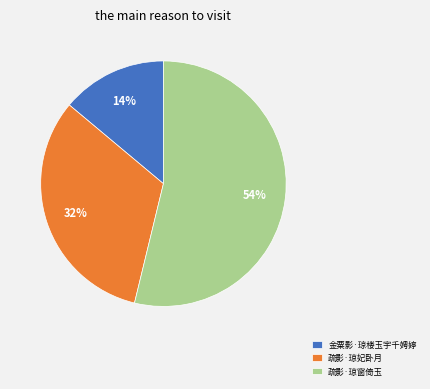

How many segments does this pie chart have?

3